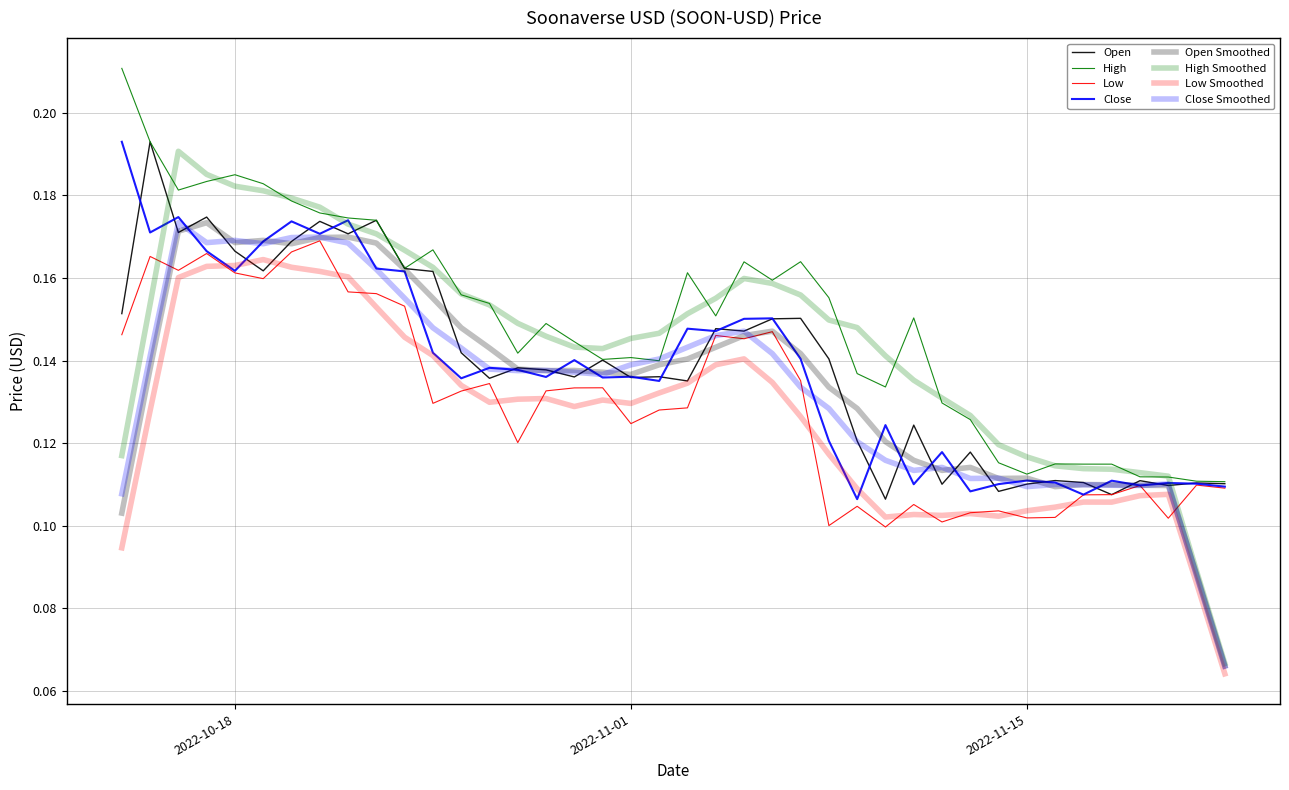

How many interior local valleys does the Close series have?

13